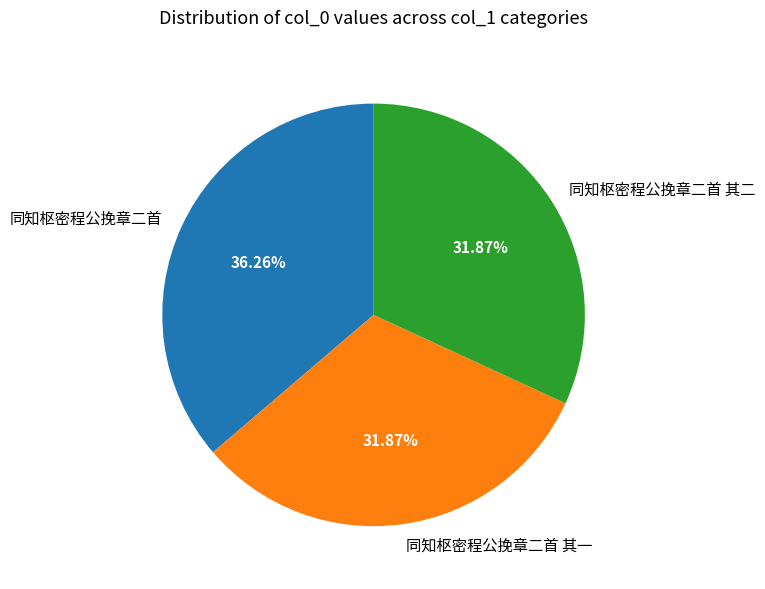

How many slices are in this pie chart?

3